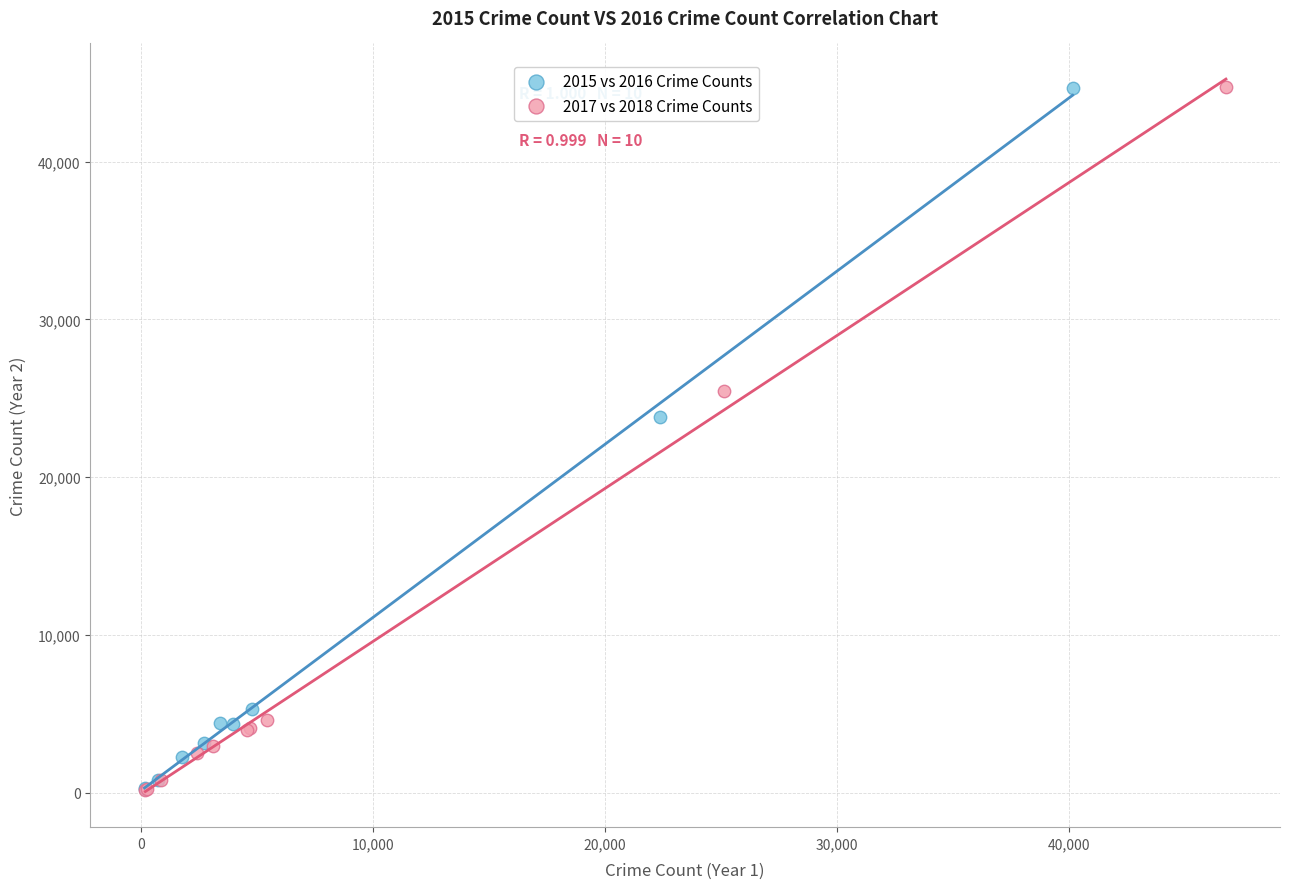

What are all the series names shown in the legend?

2015 vs 2016 Crime Counts, 2017 vs 2018 Crime Counts